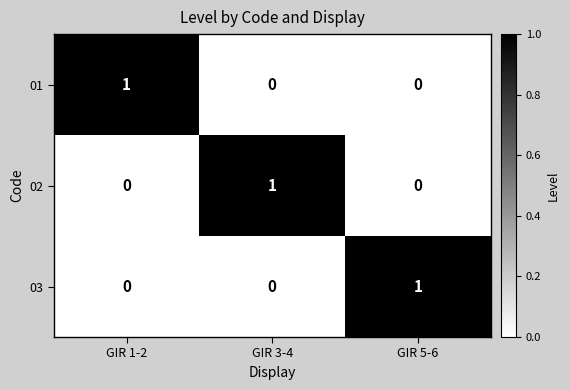

What is the greatest value displayed?

1